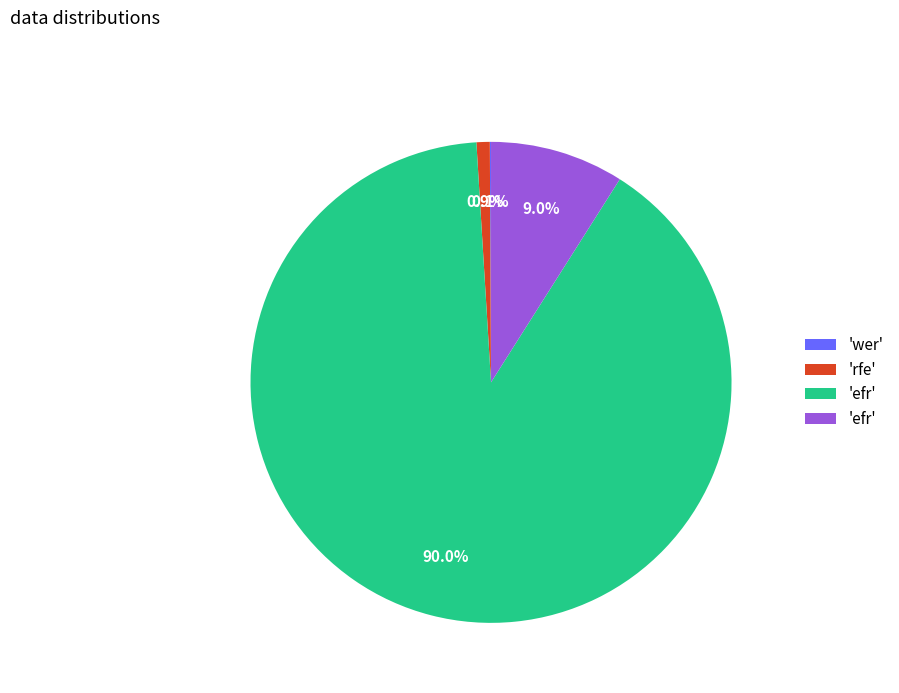

Is there any slice that represents more than half of the pie?

Yes